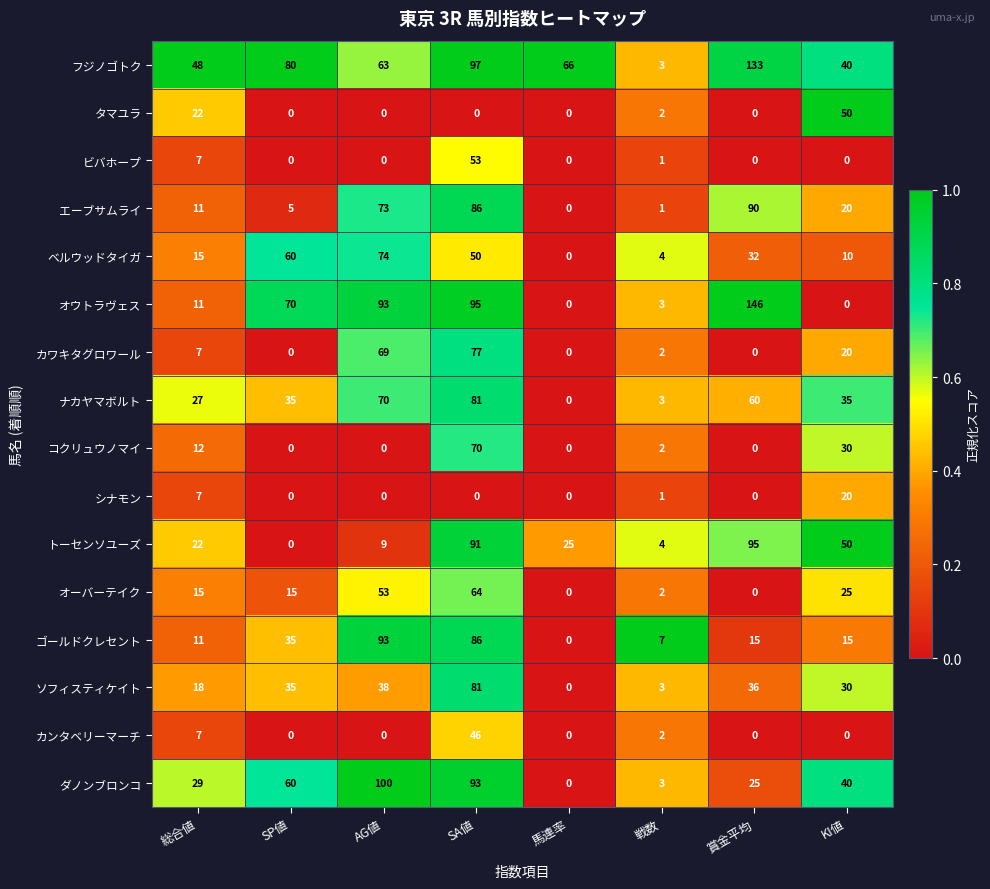

True or false: フジノゴトク has a value of 63 at AG値.

True